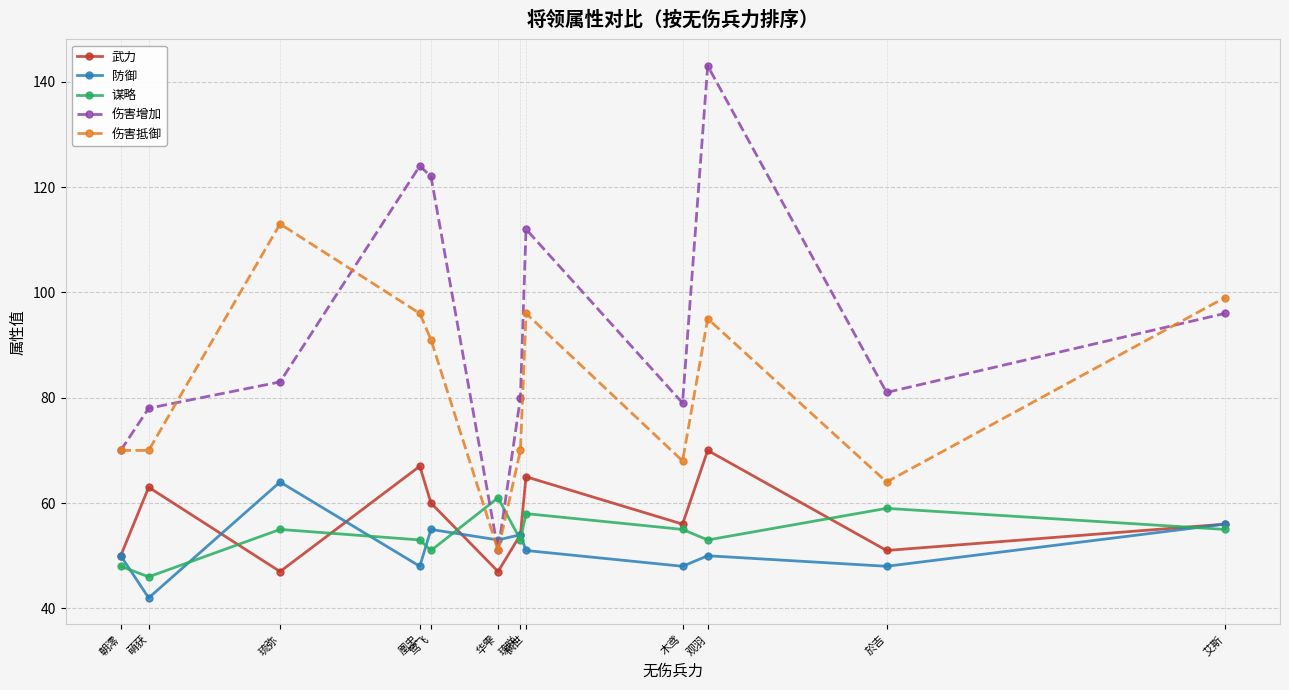

What are all the series names shown in the legend?

武力, 防御, 谋略, 伤害增加, 伤害抵御